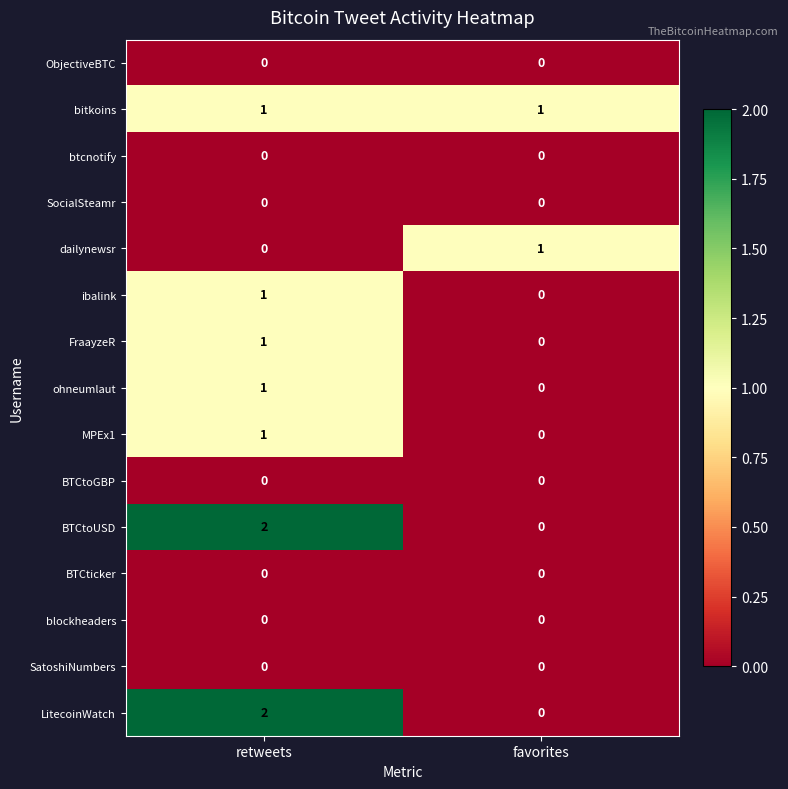

Reading left to right, what are all the values shown in this chart?

ObjectiveBTC: 0	0
bitkoins: 1	1
btcnotify: 0	0
SocialSteamr: 0	0
dailynewsr: 0	1
ibalink: 1	0
FraayzeR: 1	0
ohneumlaut: 1	0
MPEx1: 1	0
BTCtoGBP: 0	0
BTCtoUSD: 2	0
BTCticker: 0	0
blockheaders: 0	0
SatoshiNumbers: 0	0
LitecoinWatch: 2	0